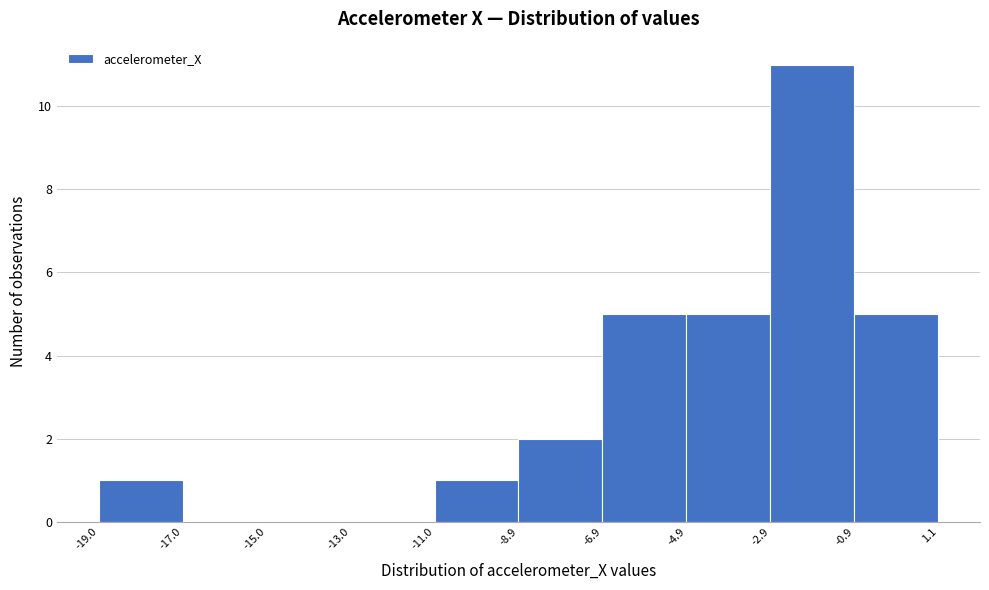

Reading left to right, list every bar in this chart as the range it spans on the x-axis followed by its height. The values are not printed on the chart, so give them approximately, as read against the axis.

-19.0 to -17.0: 1
-17.0 to -15.0: 0
-15.0 to -13.0: 0
-13.0 to -11.0: 0
-11.0 to -8.9: 1
-8.9 to -6.9: 2
-6.9 to -4.9: 5
-4.9 to -2.9: 5
-2.9 to -0.9: 11
-0.9 to 1.1: 5